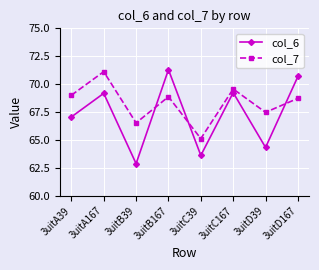

Reading left to right, what are all the values shown in this chart?

col_6: 3uitA39=67.1	3uitA167=69.2	3uitB39=62.9	3uitB167=71.3	3uitC39=63.6	3uitC167=69.2	3uitD39=64.3	3uitD167=70.7
col_7: 3uitA39=69.0	3uitA167=71.1	3uitB39=66.5	3uitB167=68.9	3uitC39=65.1	3uitC167=69.6	3uitD39=67.5	3uitD167=68.7